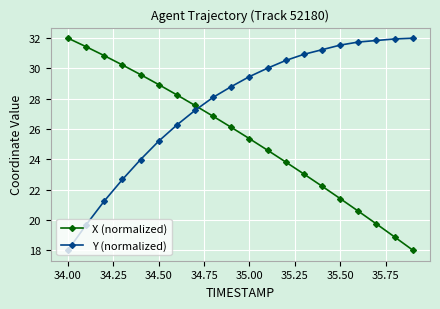

What is the maximum value shown in the chart?

32.0